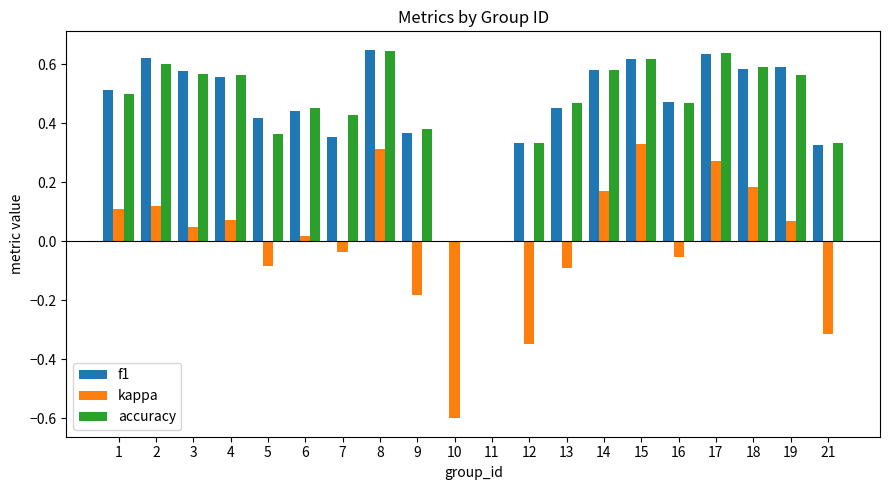

How many data points does each series have?

20